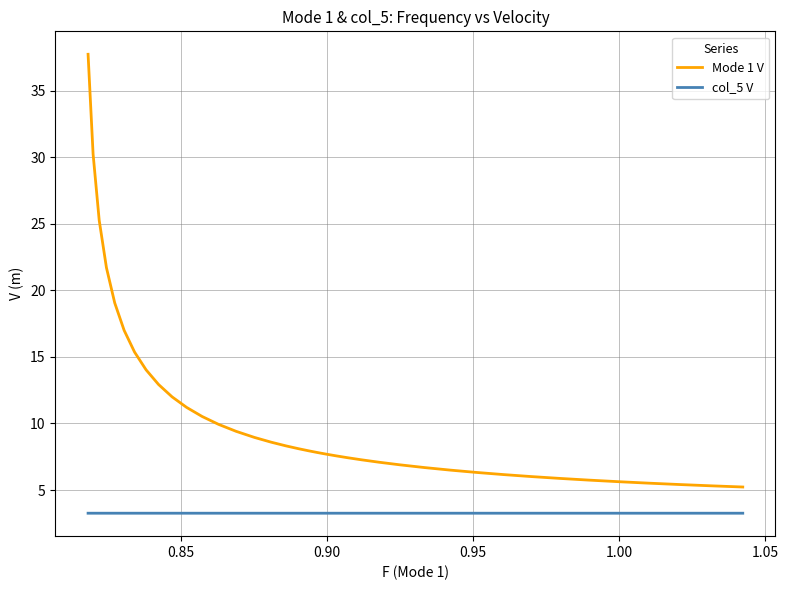

True or false: Mode 1 V and col_5 V cross at least once.

False